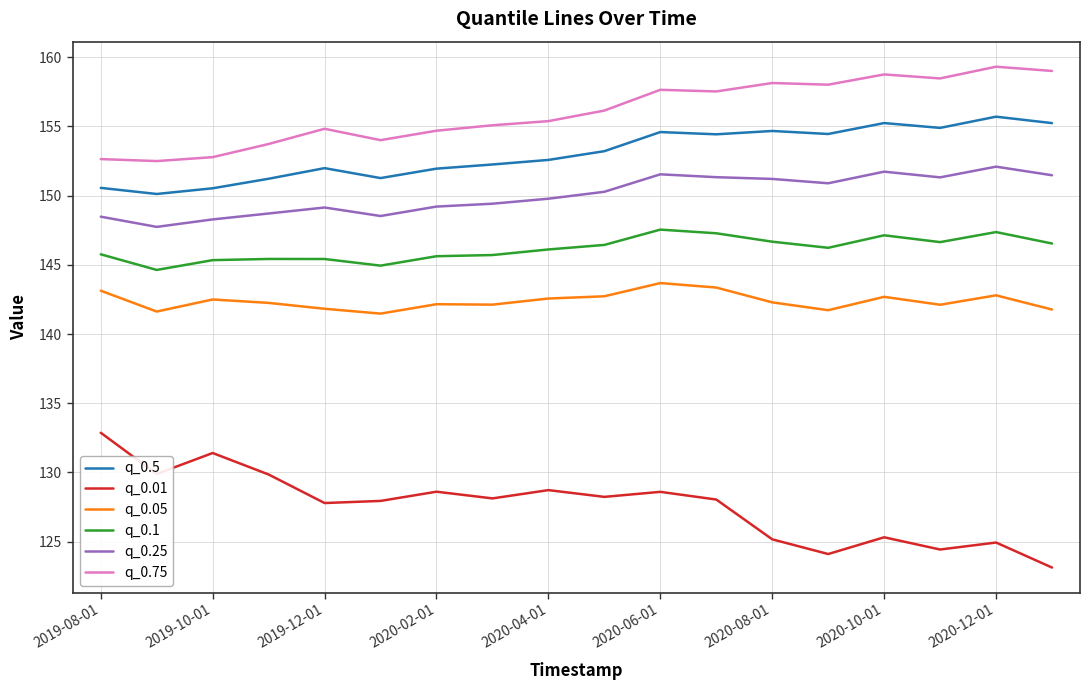

True or false: q_0.5 and q_0.25 cross at least once.

False